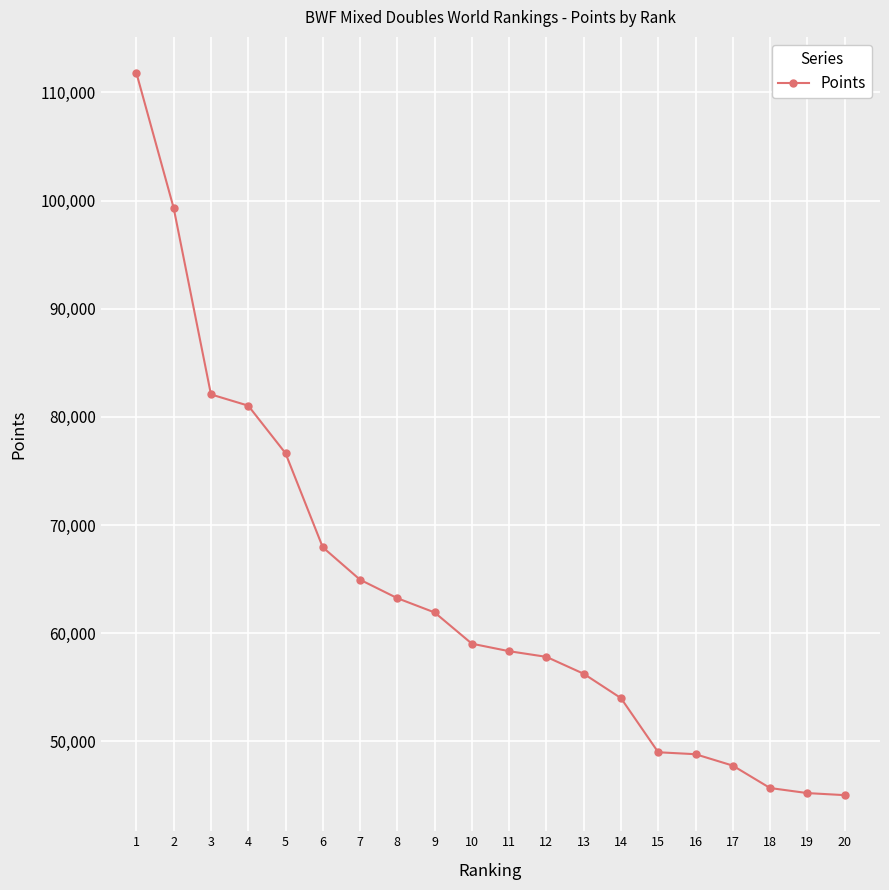

What is the change in value from 9 to 19?

-16702.0